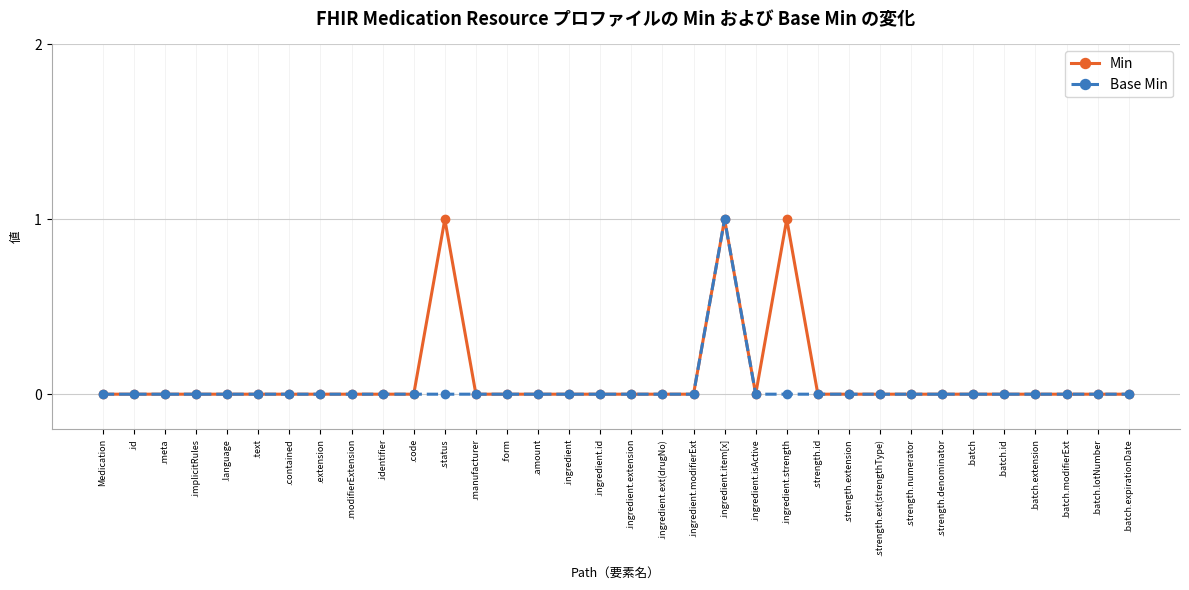

What is the label of the 18th point from the left?

.ingredient.extension